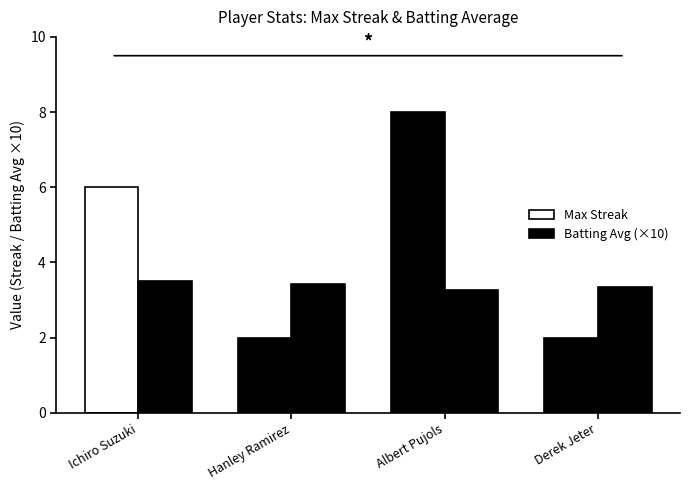

What is the difference between the highest and lowest values at Albert Pujols?

4.7